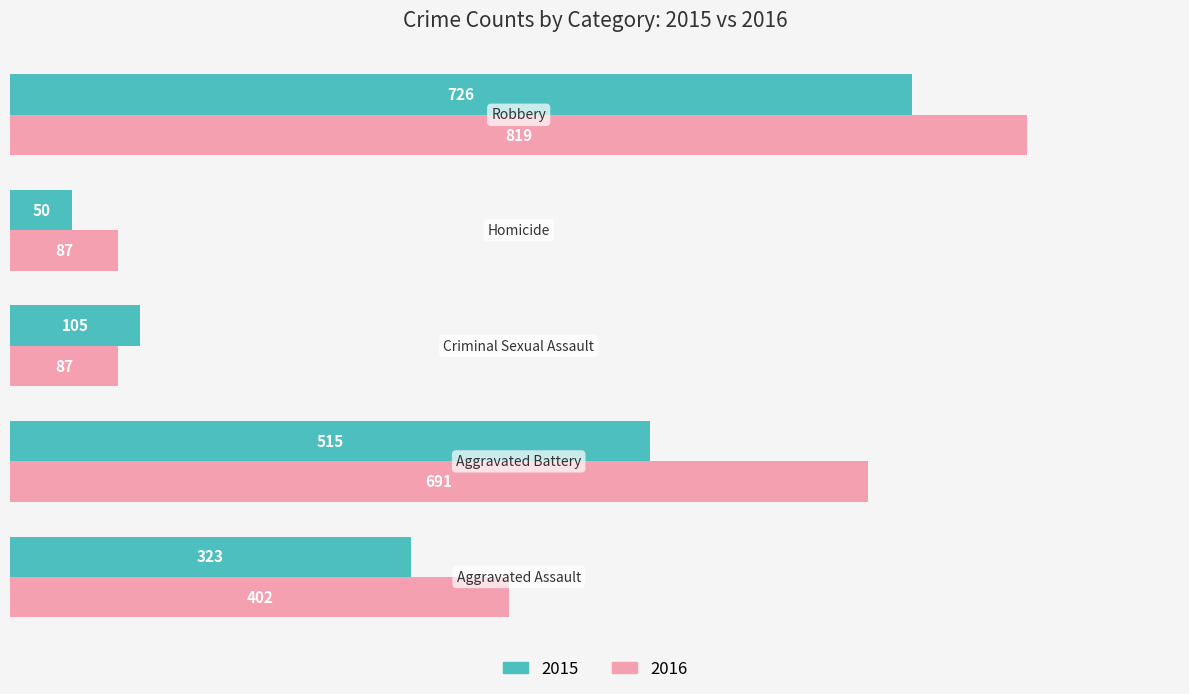

What is the sum of all 2015 values?

1719